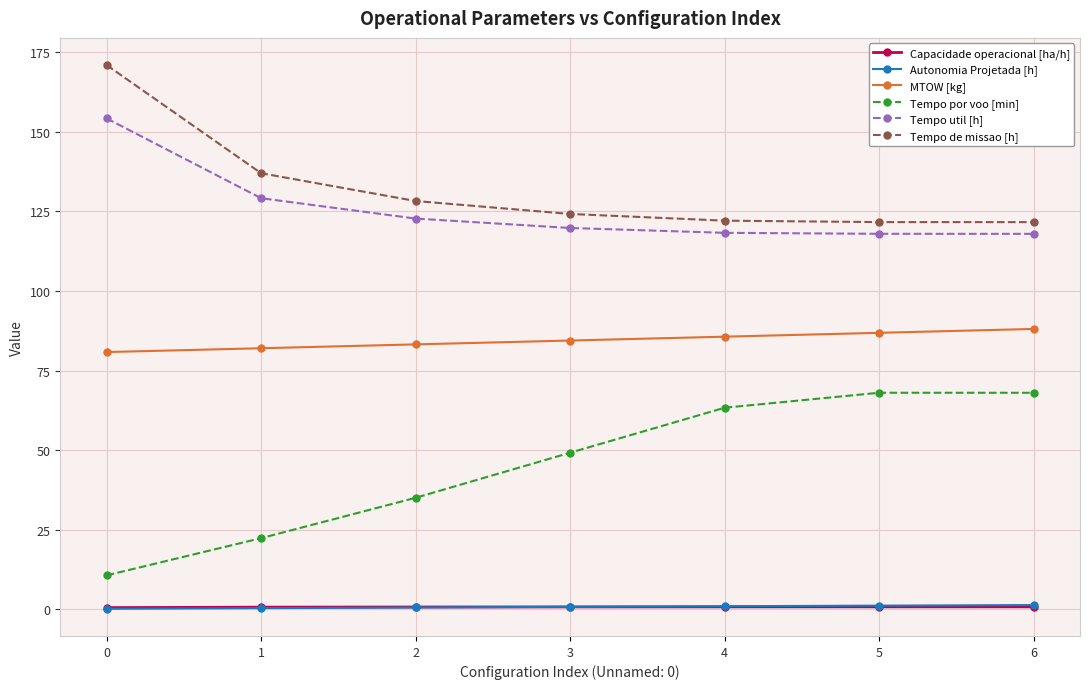

The Tempo util [h] series shows 77.7 at 4. True or false?

False